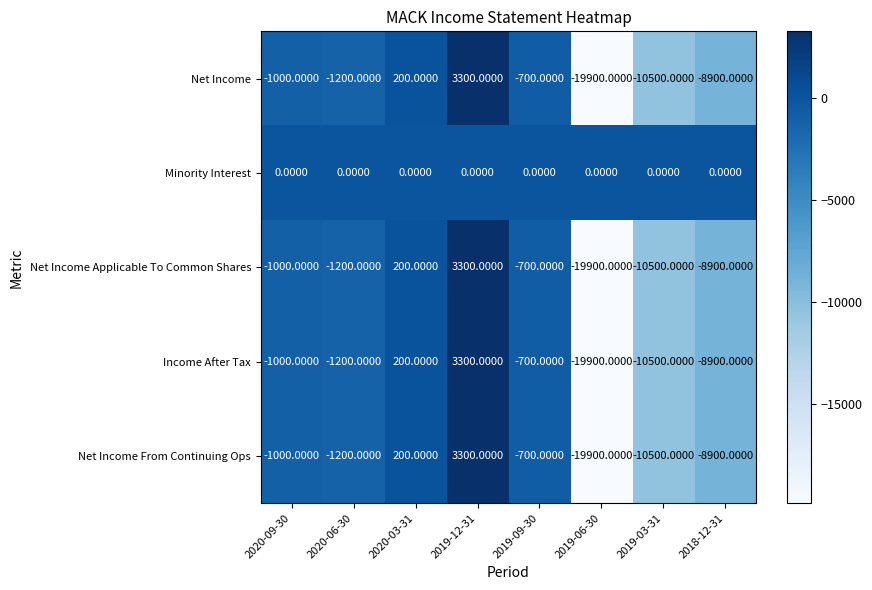

At which category is the sum across all series the highest?

2019-12-31